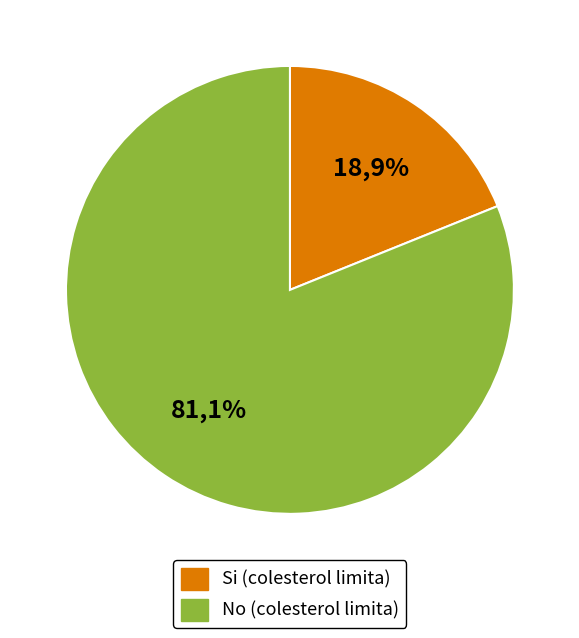

Which category accounts for the majority?

No